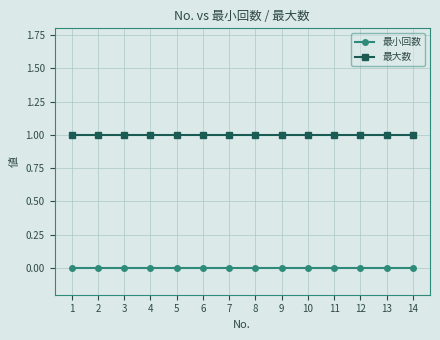

Reading left to right, list all the values displayed in this chart.

最小回数: 1=0	2=0	3=0	4=0	5=0	6=0	7=0	8=0	9=0	10=0	11=0	12=0	13=0	14=0
最大数: 1=1	2=1	3=1	4=1	5=1	6=1	7=1	8=1	9=1	10=1	11=1	12=1	13=1	14=1